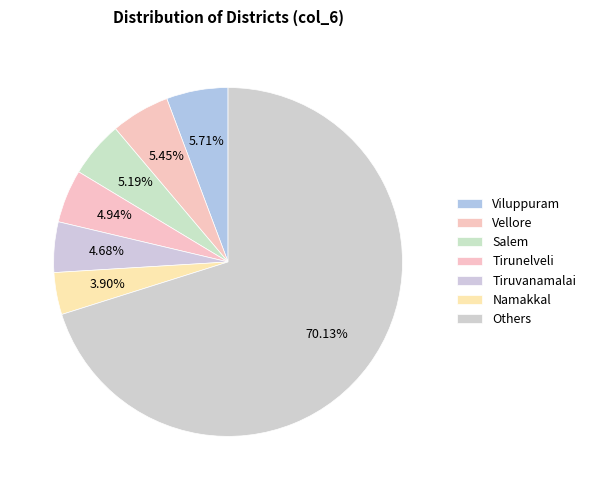

To the nearest percent, what is the average slice percentage?

14%